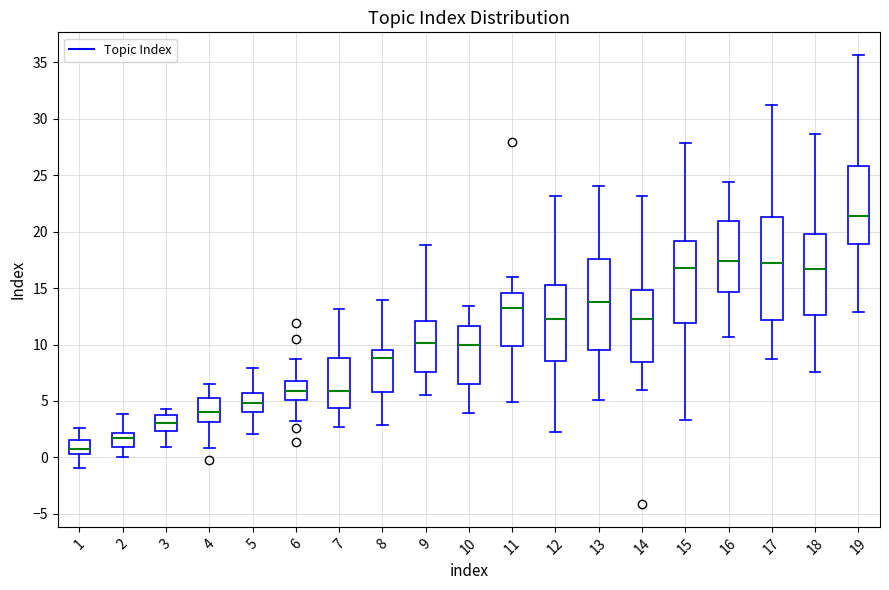

Where is the upper edge of the box at x = 15 on the y-axis? The values are not printed on the chart, so give them approximately, as read against the axis.

19.0